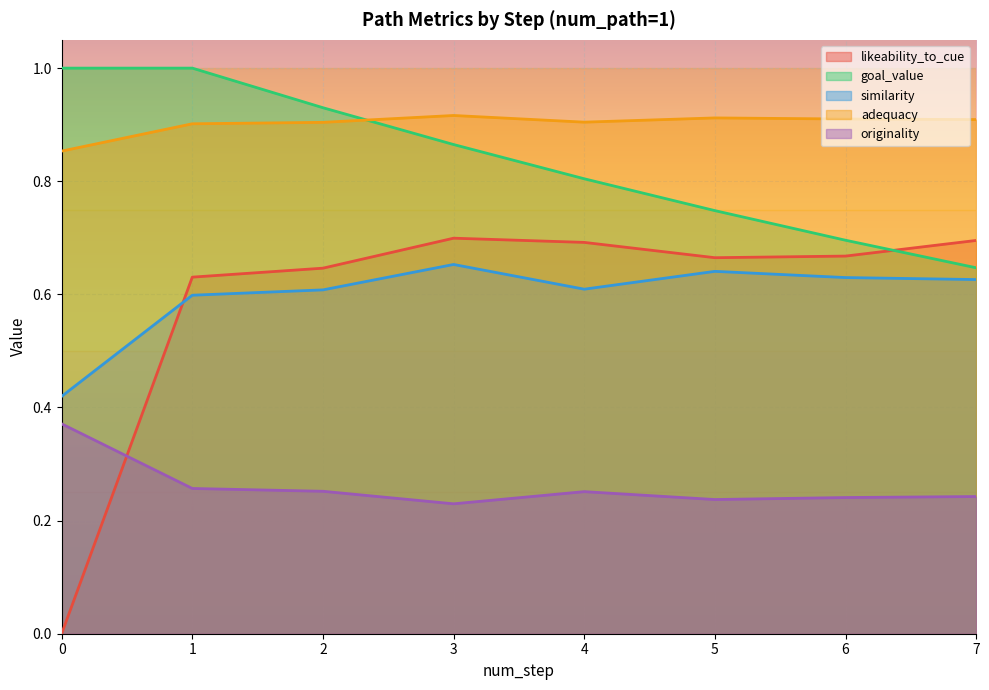

Reading left to right, transcribe all the data shown in this chart.

likeability_to_cue: 0.0	0.6	0.6	0.7	0.7	0.7	0.7	0.7
goal_value: 1.0	1.0	0.9	0.9	0.8	0.7	0.7	0.6
similarity: 0.4	0.6	0.6	0.7	0.6	0.6	0.6	0.6
adequacy: 0.9	0.9	0.9	0.9	0.9	0.9	0.9	0.9
originality: 0.4	0.3	0.3	0.2	0.3	0.2	0.2	0.2